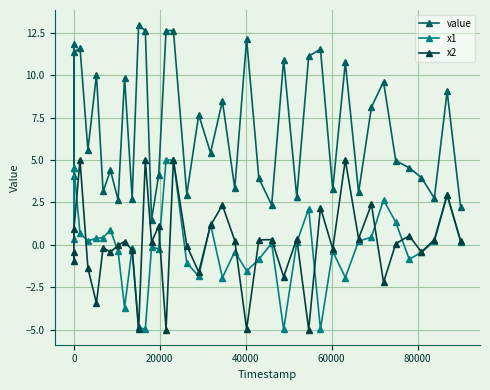

In value, how many points are higher than both neighbors (excluding endpoints)?

14